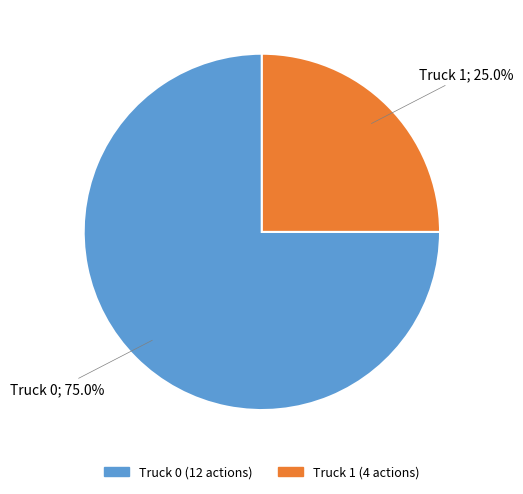

What is the majority slice?

Truck 0